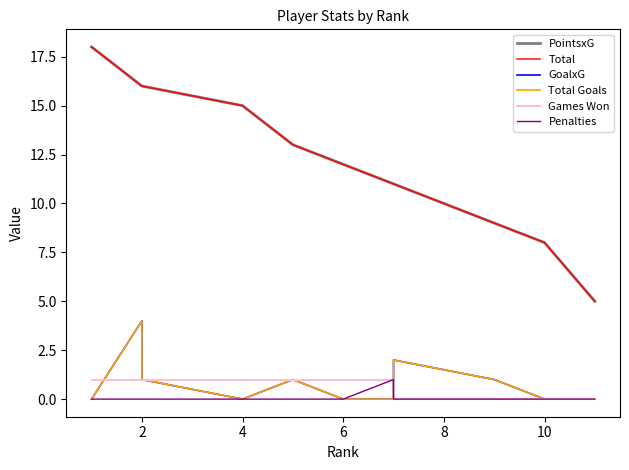

In Total Goals, how many points are higher than both neighbors (excluding endpoints)?

3